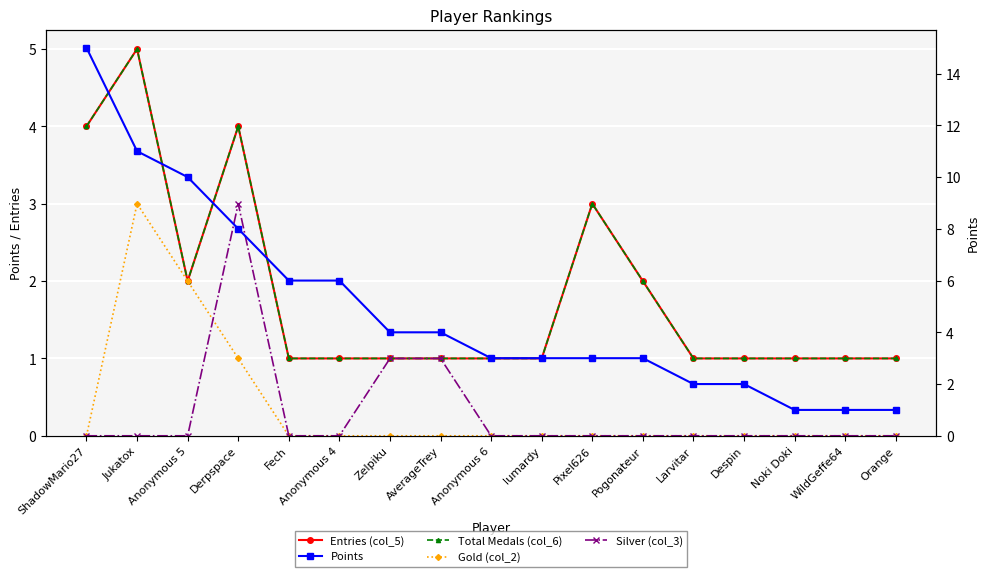

At which category does Entries (col_5) reach its first local valley?

Anonymous 5